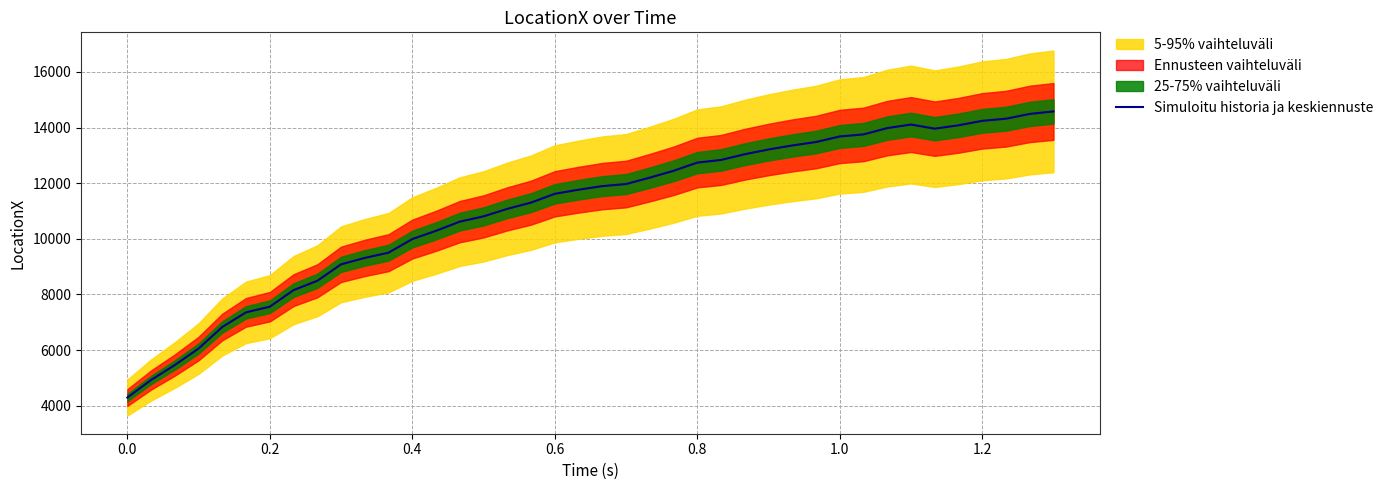

True or false: there are more than 2 points higher than both neighbors.

False